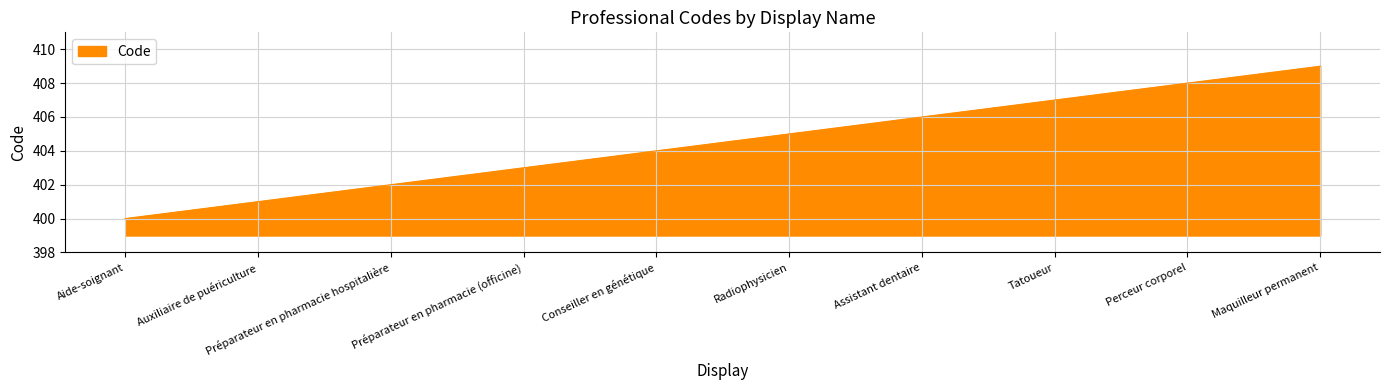

True or false: the data has more than 1 interior local peaks.

False